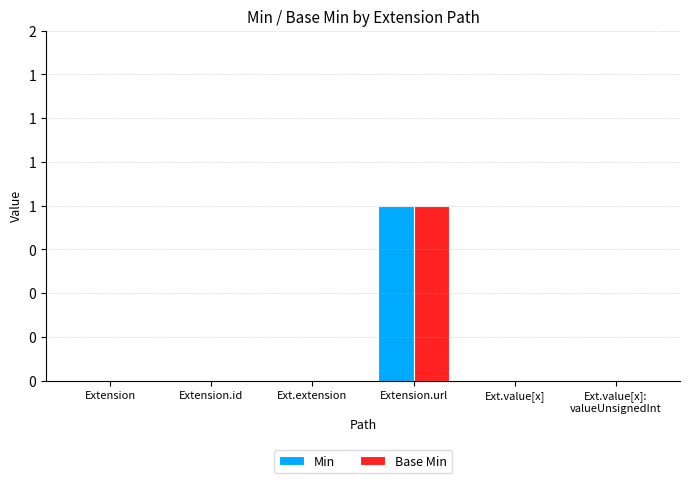

What are all the series names shown in the legend?

Min, Base Min